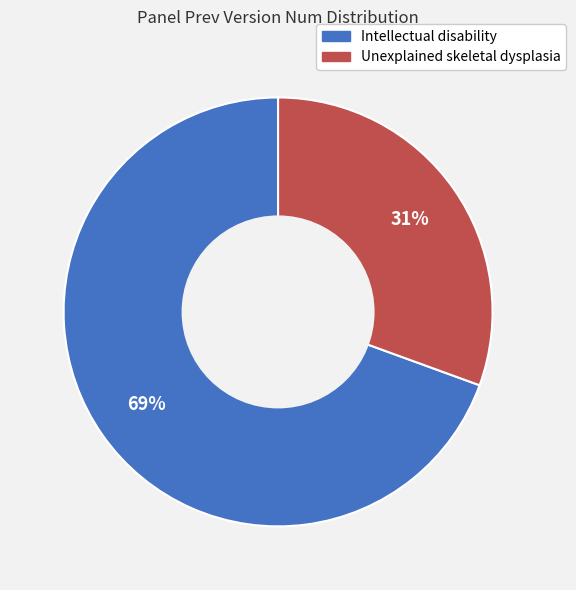

Which slice is the largest?

Intellectual disability